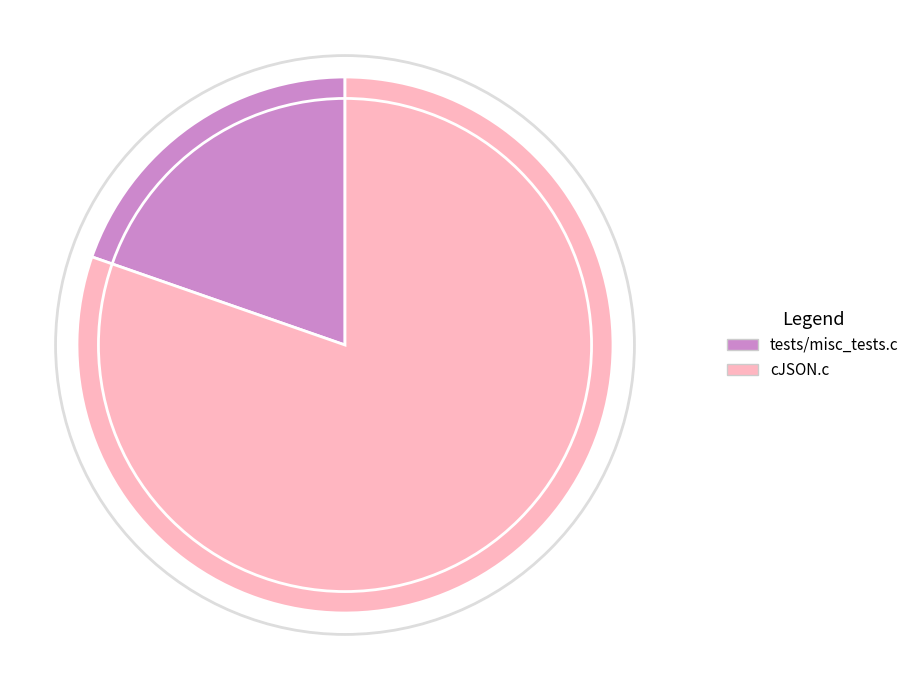

The cJSON.c slice represents 89% of the pie. True or false?

False